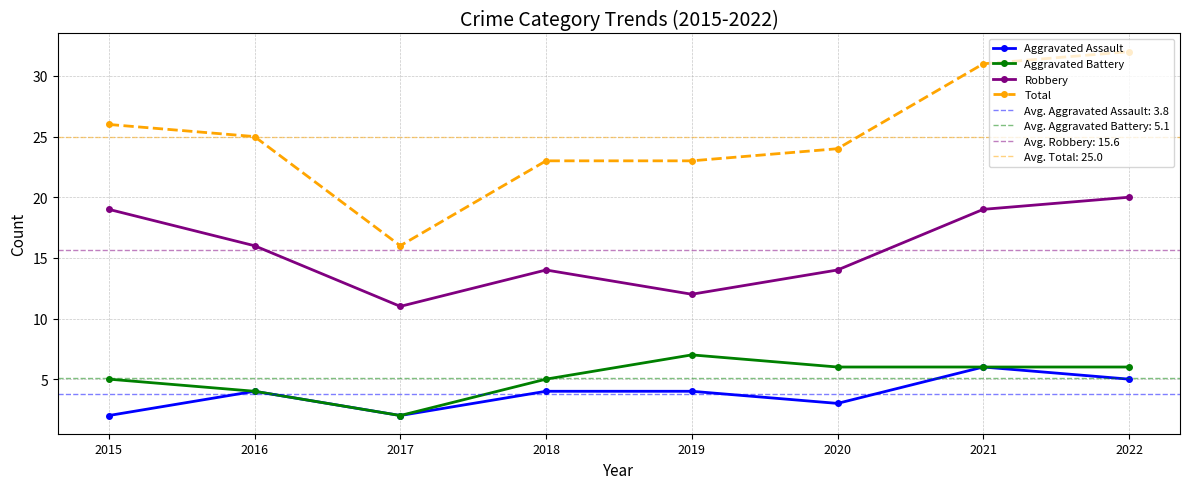

What are all the series names shown in the legend?

Aggravated Assault, Aggravated Battery, Robbery, Total